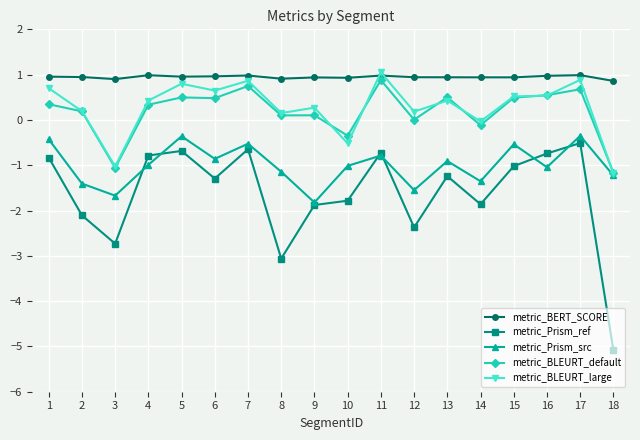

Which series has the largest total across all categories?

metric_BERT_SCORE